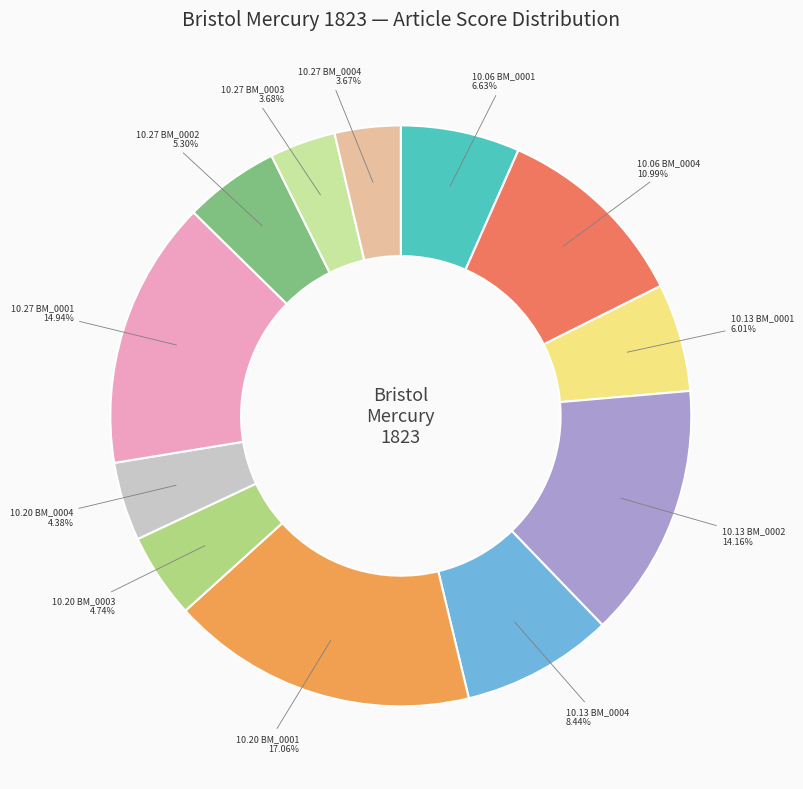

Which slice is the largest?

10.20 BM_0001